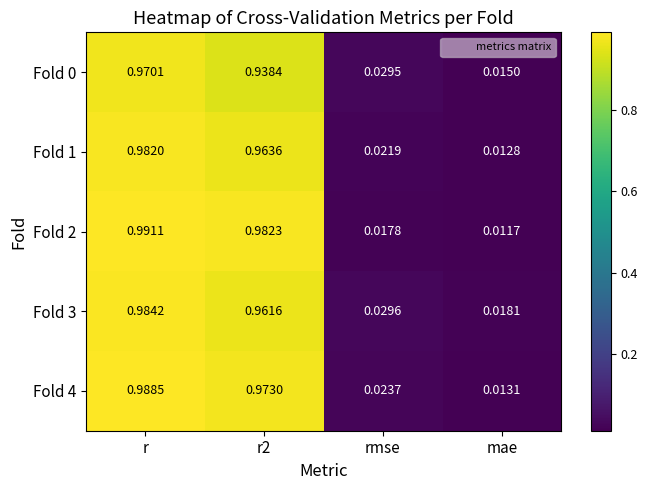

At which category is the sum across all series the highest?

r